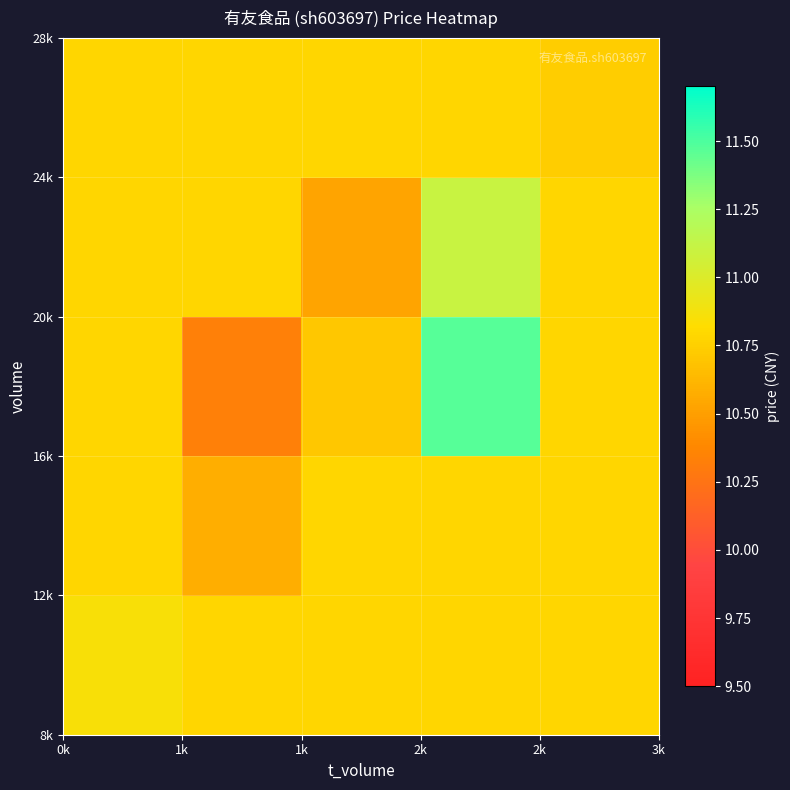

What is the smallest value displayed?

10.3